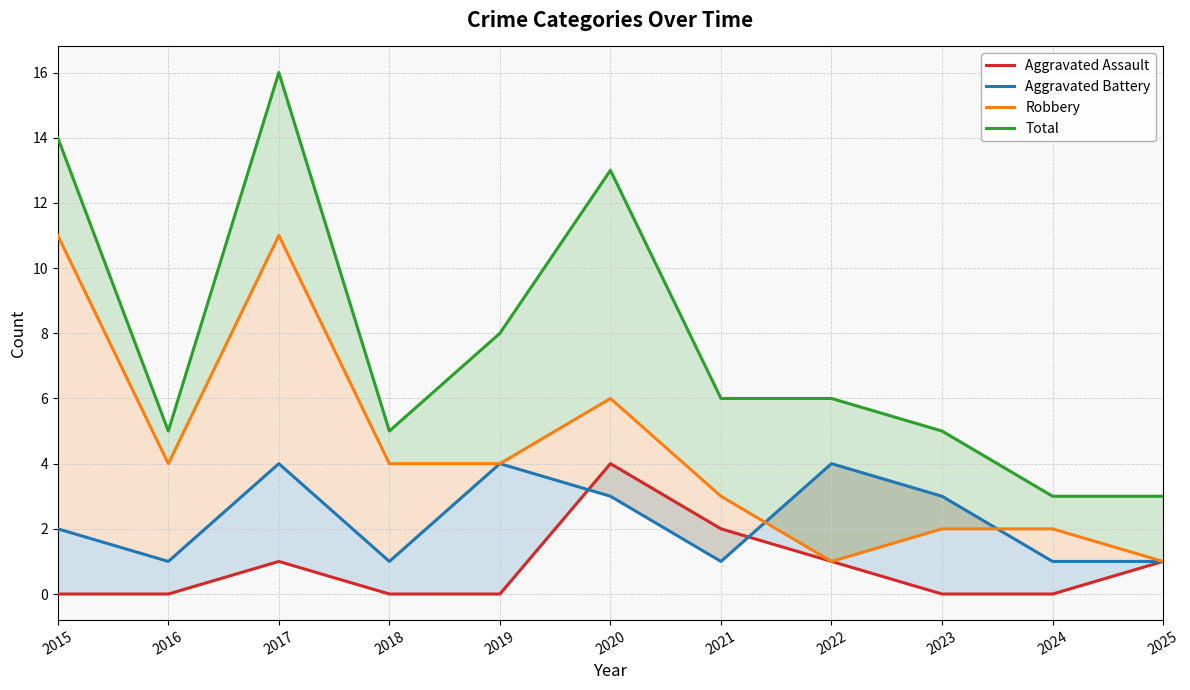

Is it true that Total equals 2 at 2021?

False